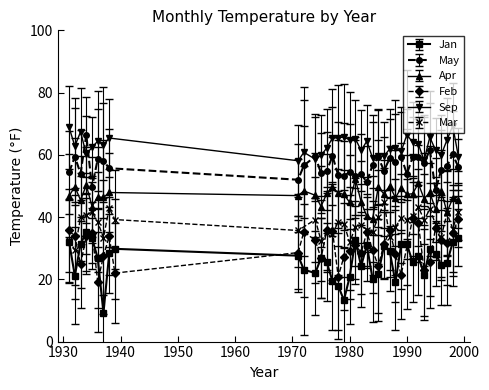

True or false: Mar has a value of 41.6 at 4.

True